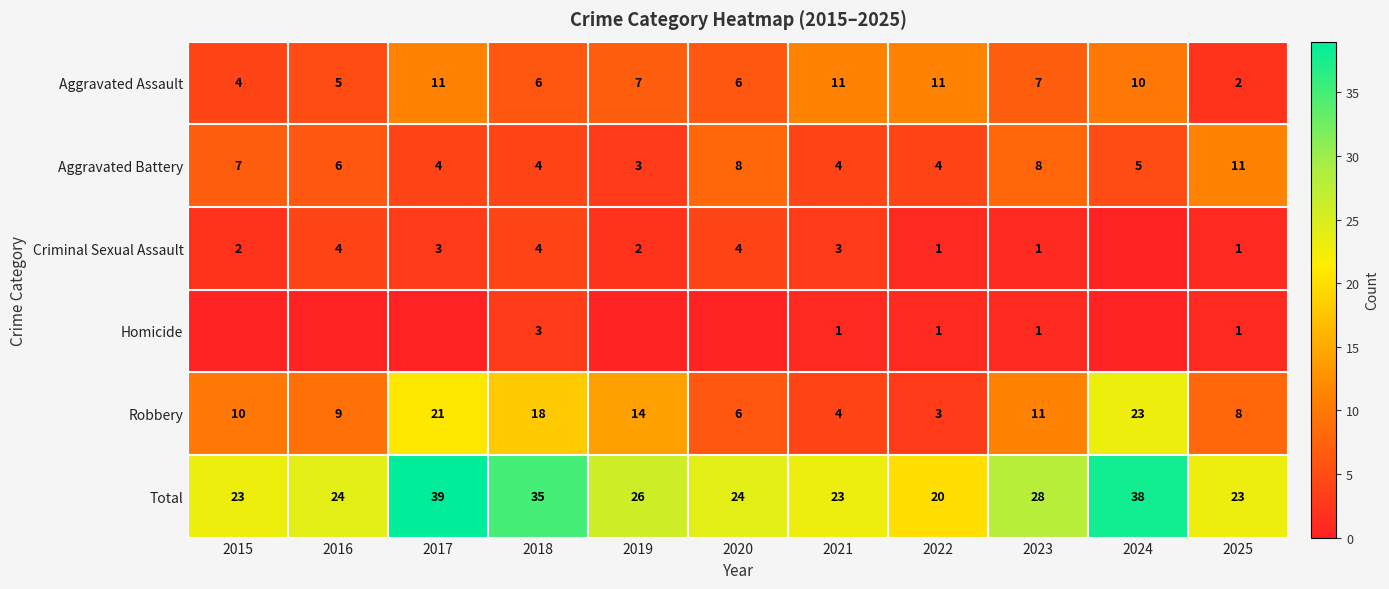

At which label is Homicide closest to 1?

2021